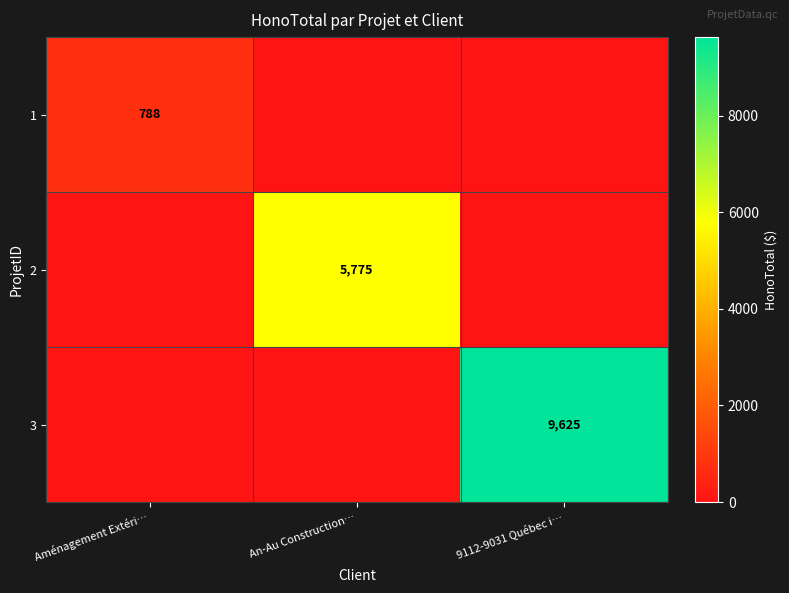

The value of 2 at An-Au Construction… is 5775. True or false?

True